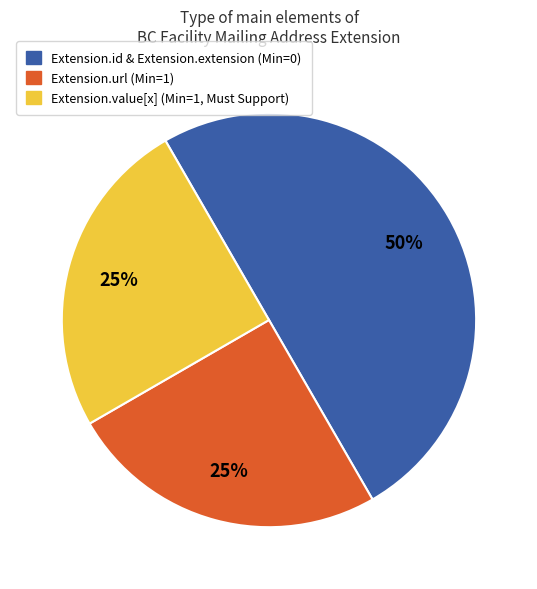

To the nearest percent, what is the difference between the largest and smallest slice percentages?

25%